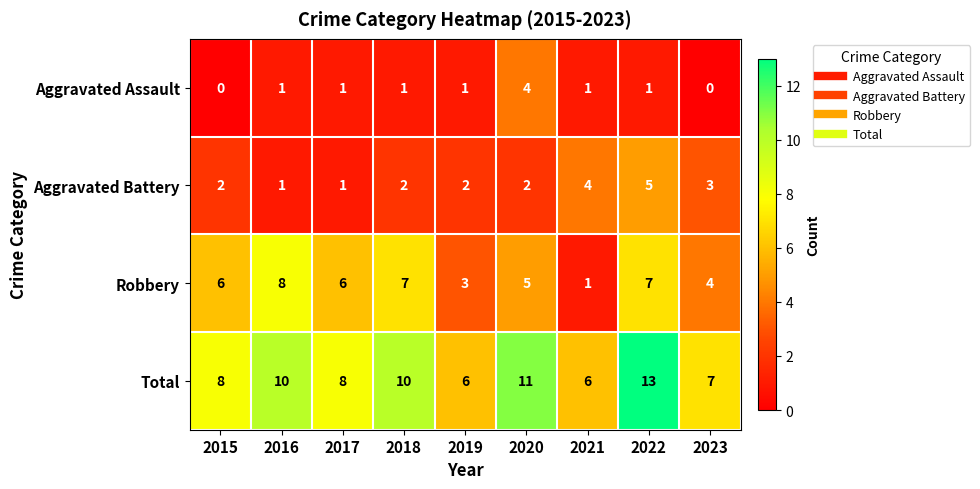

How many Aggravated Assault values are between 1 and 2?

6